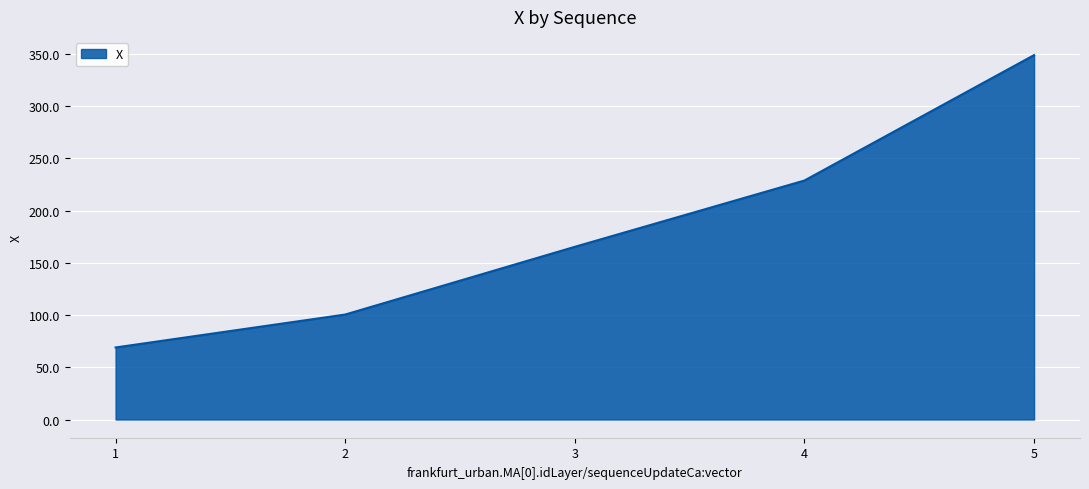

How many values are below 165?

2